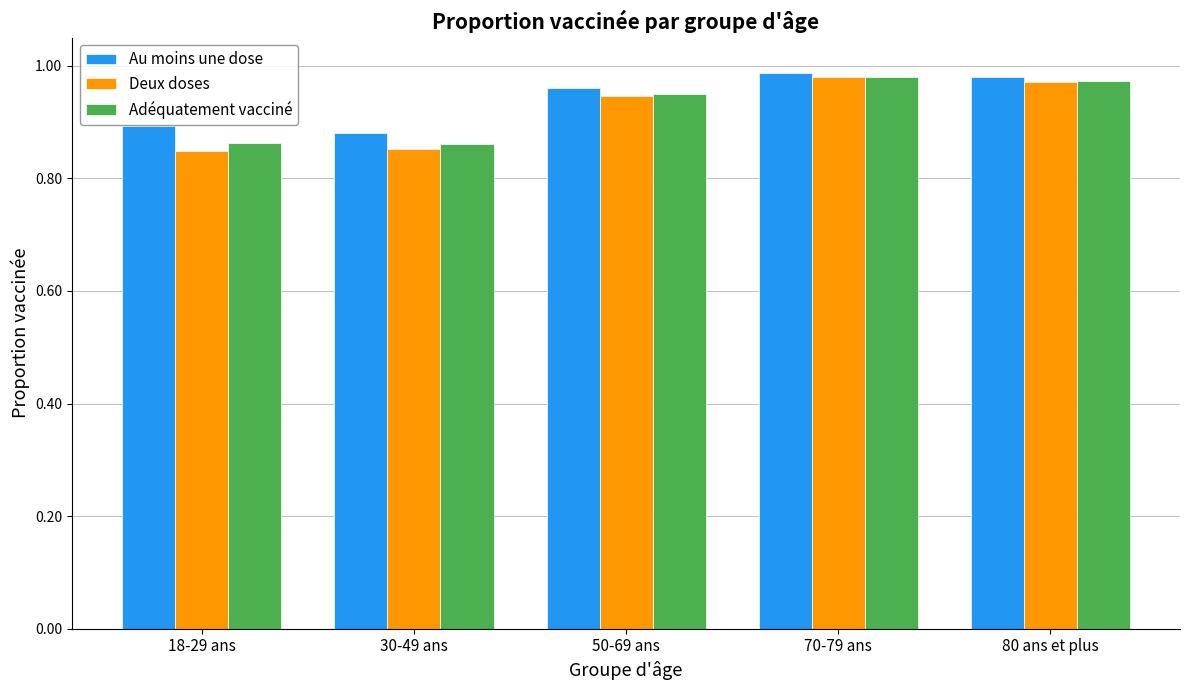

How many bars are there in total?

15